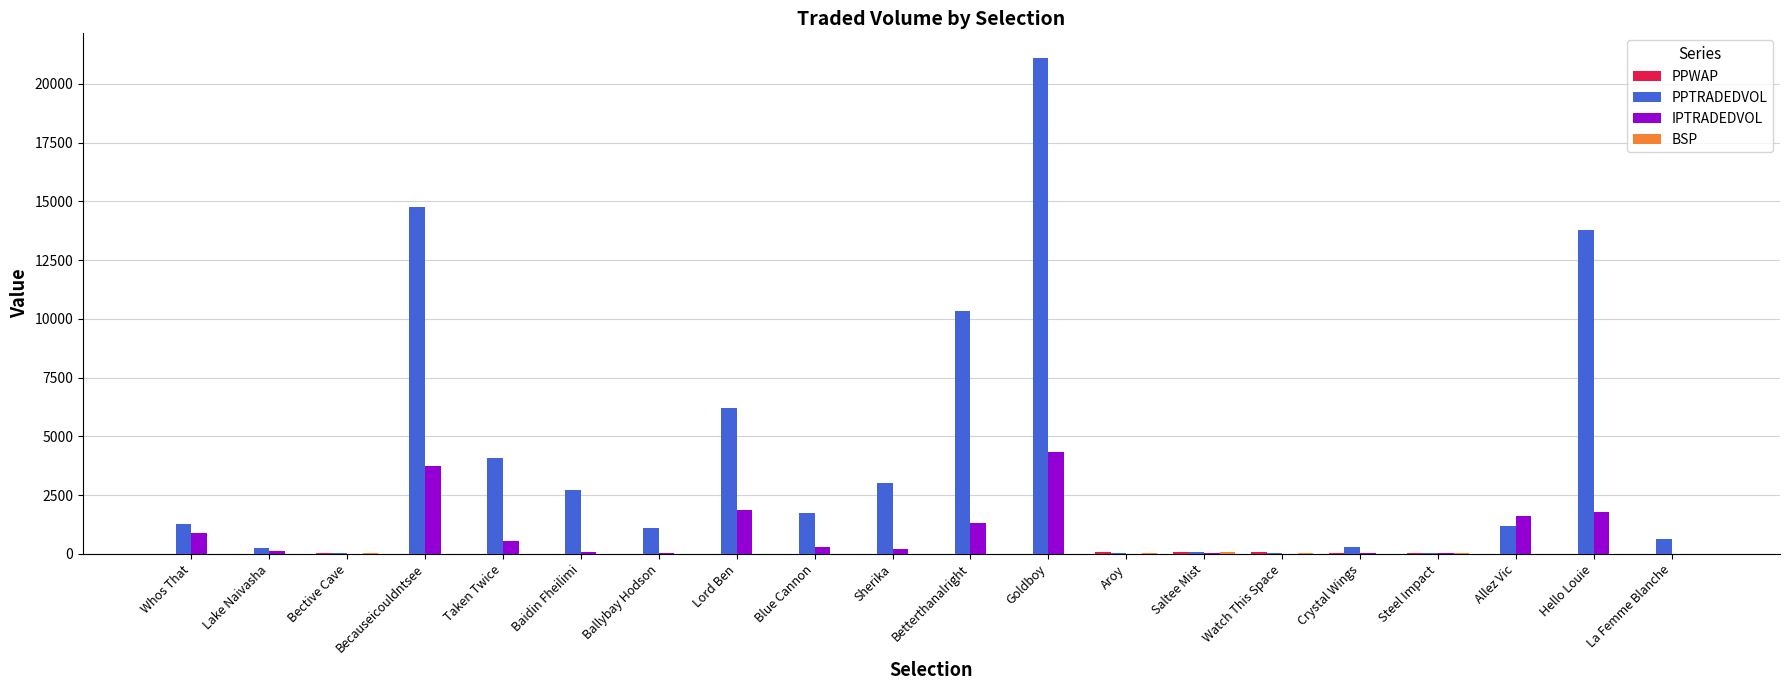

The IPTRADEDVOL series shows 872.8 at Whos That. True or false?

True